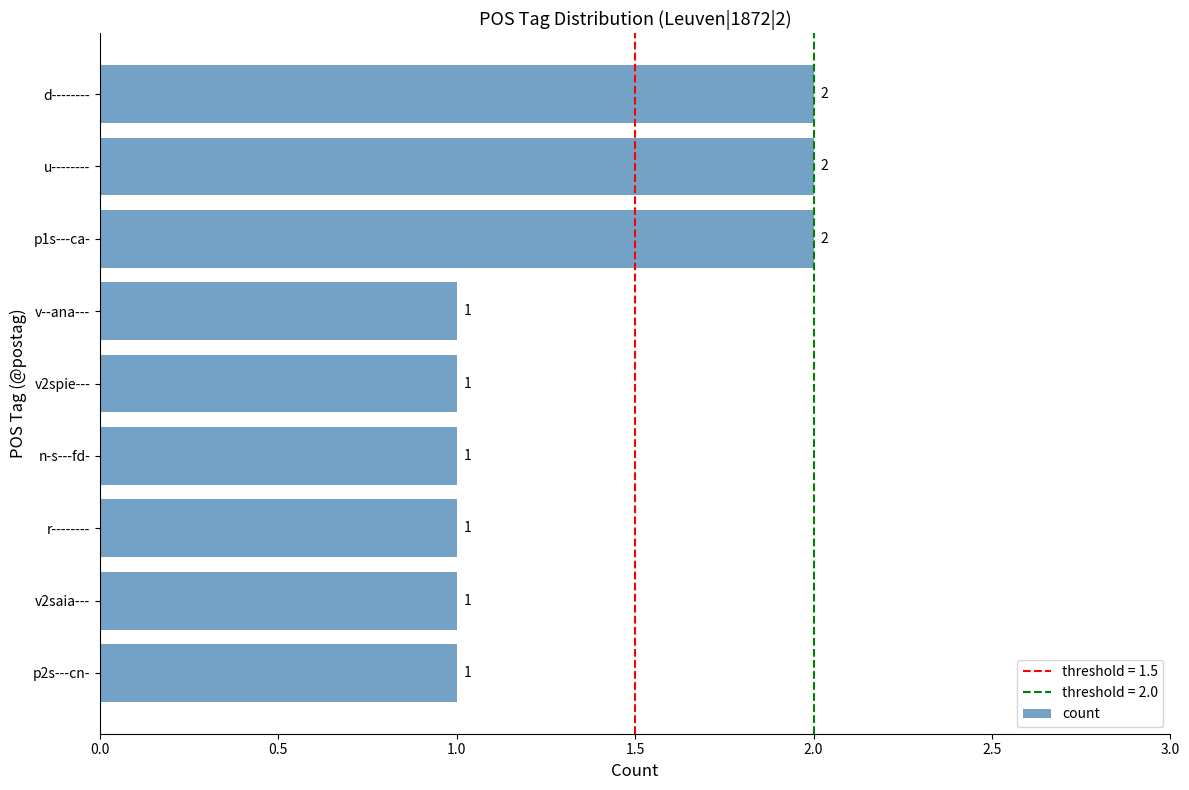

What is the sum of all values?

12